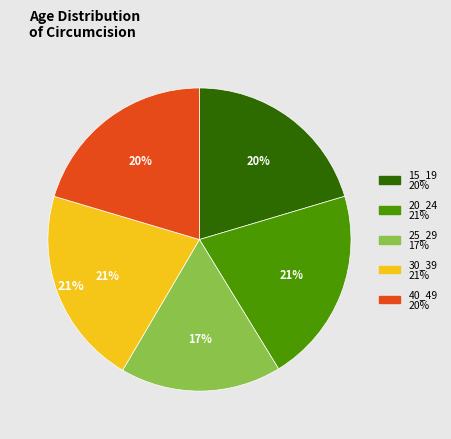

To the nearest percent, what portion does 30_39 represent?

21%